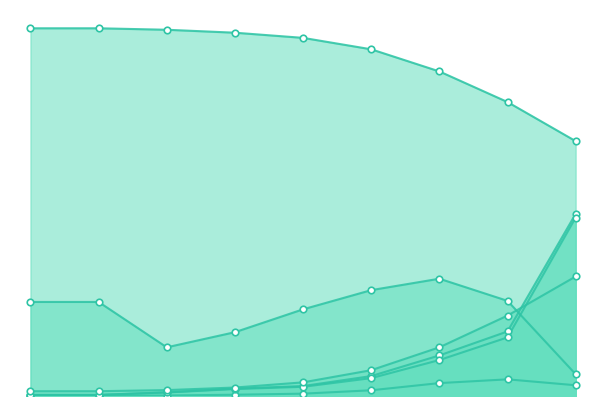

Which series has the largest total across all categories?

p_recov_cond_ss